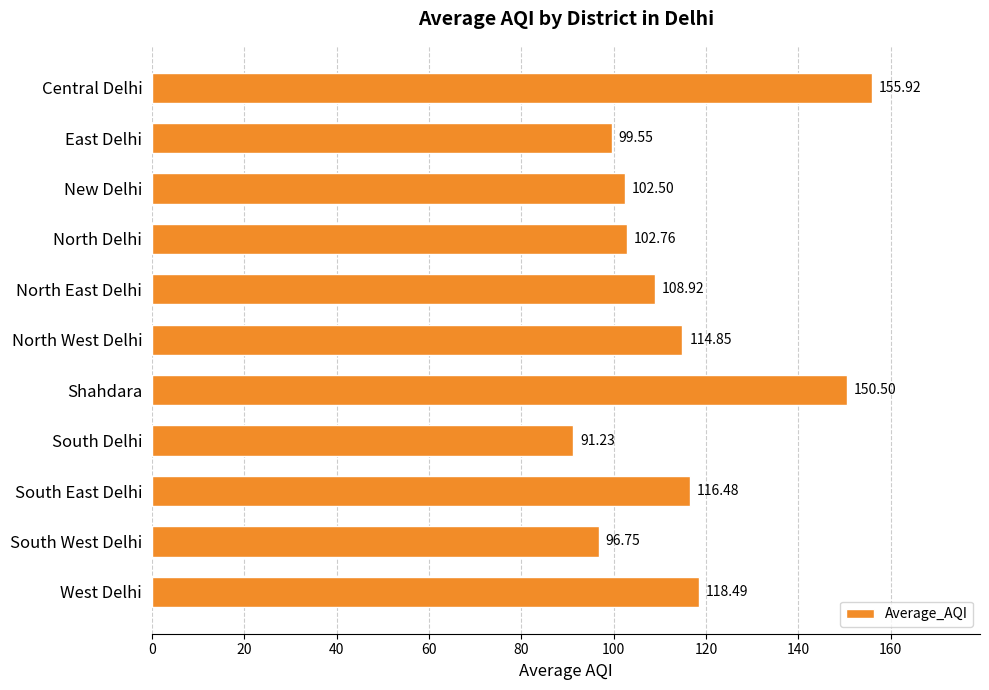

What is the change in value from South West Delhi to West Delhi?

+21.7